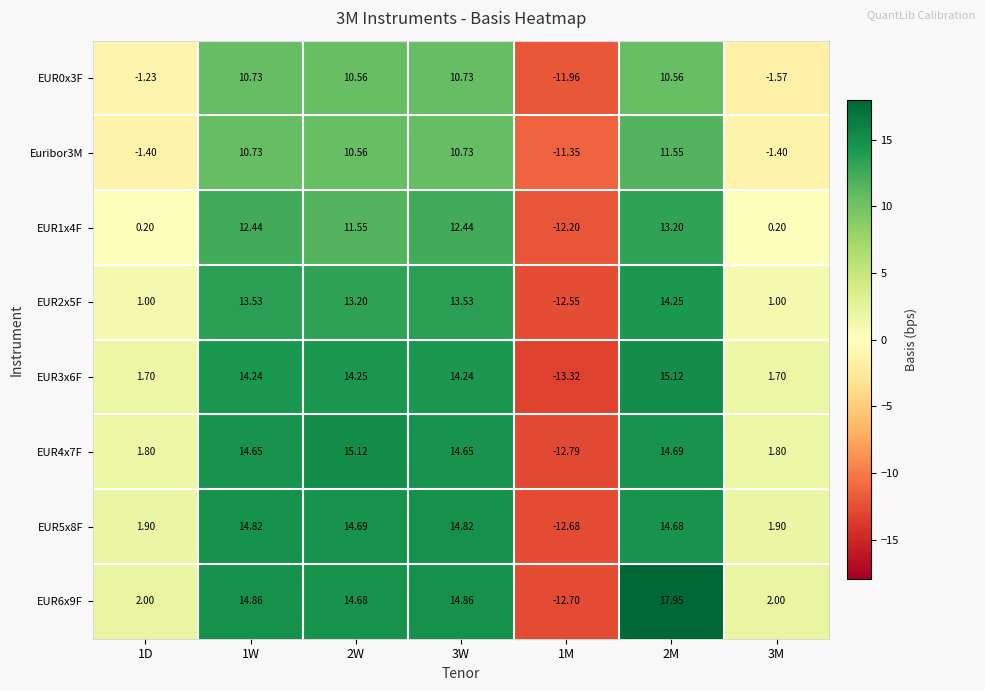

At which category does the chart reach its minimum across all series?

1M